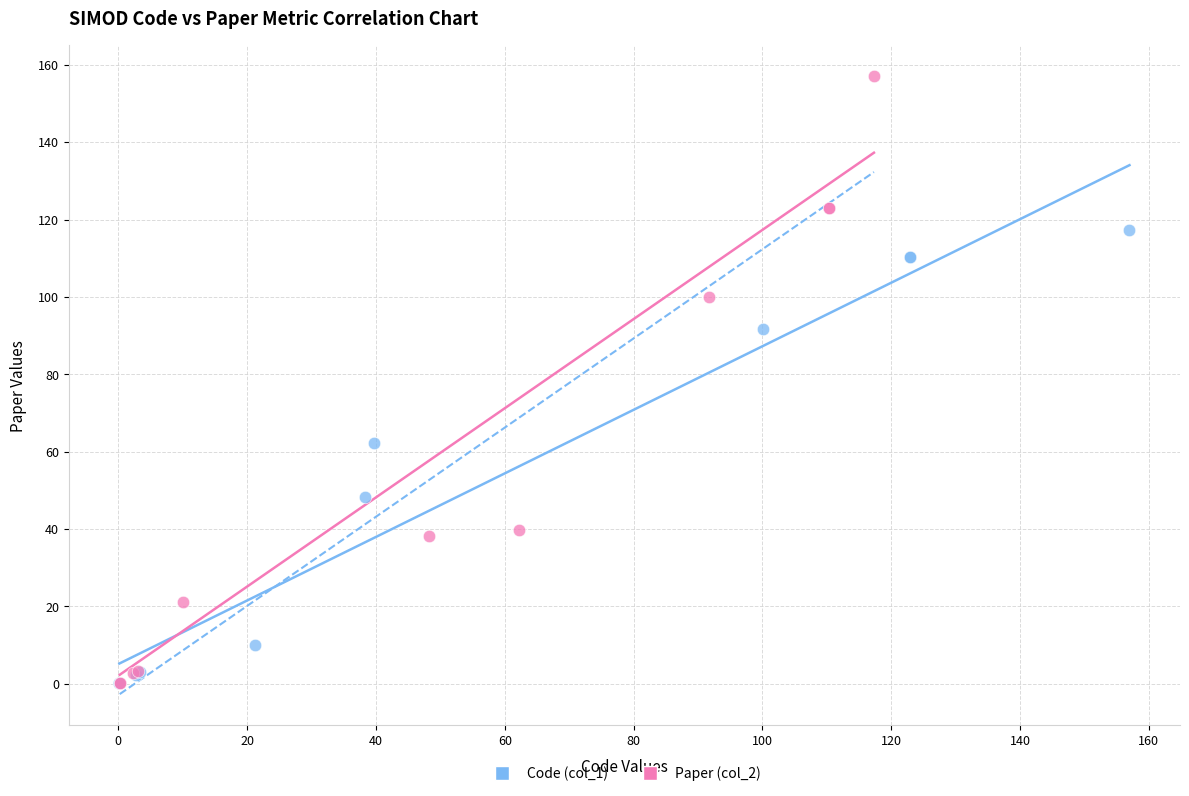

Which series reaches the maximum Y coordinate?

Paper (col_2)